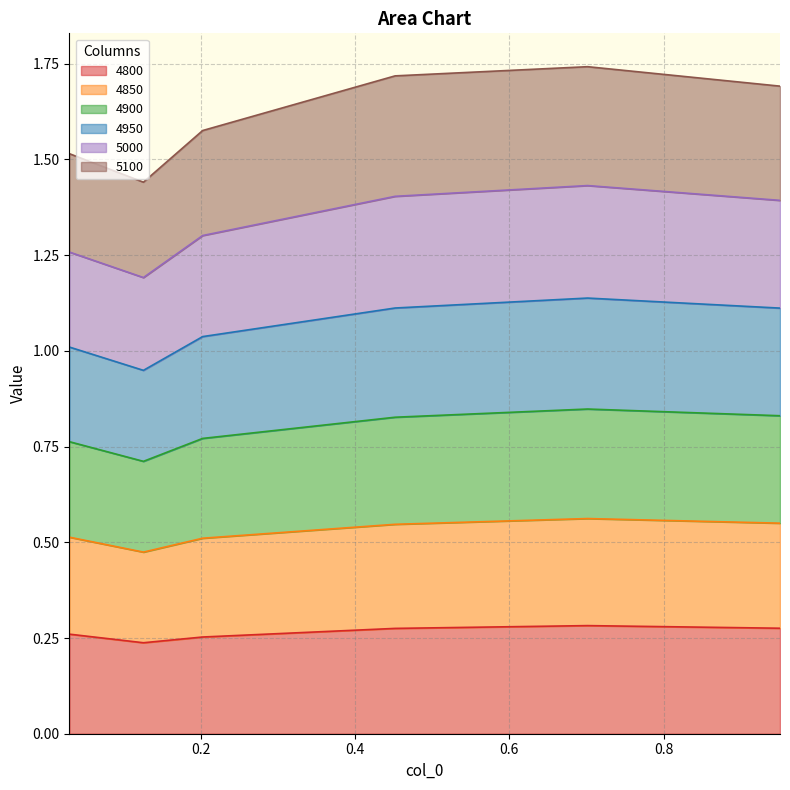

True or false: 4950 and 4900 cross at least once.

False